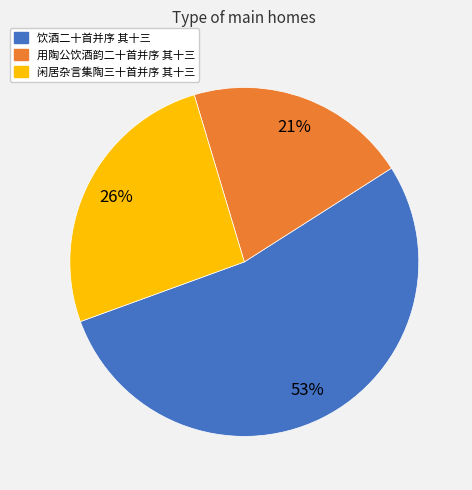

The 用陶公饮酒韵二十首并序 其十三 slice represents 21% of the pie. True or false?

True